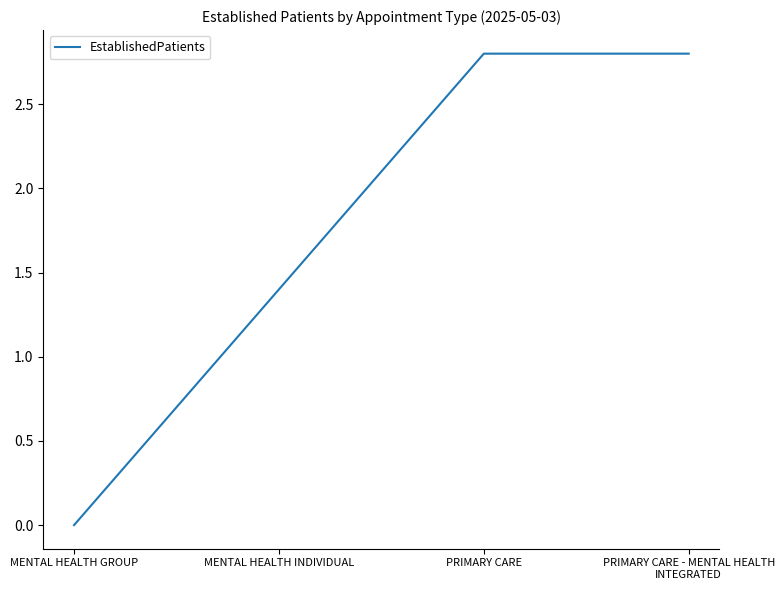

How many values are above zero?

3